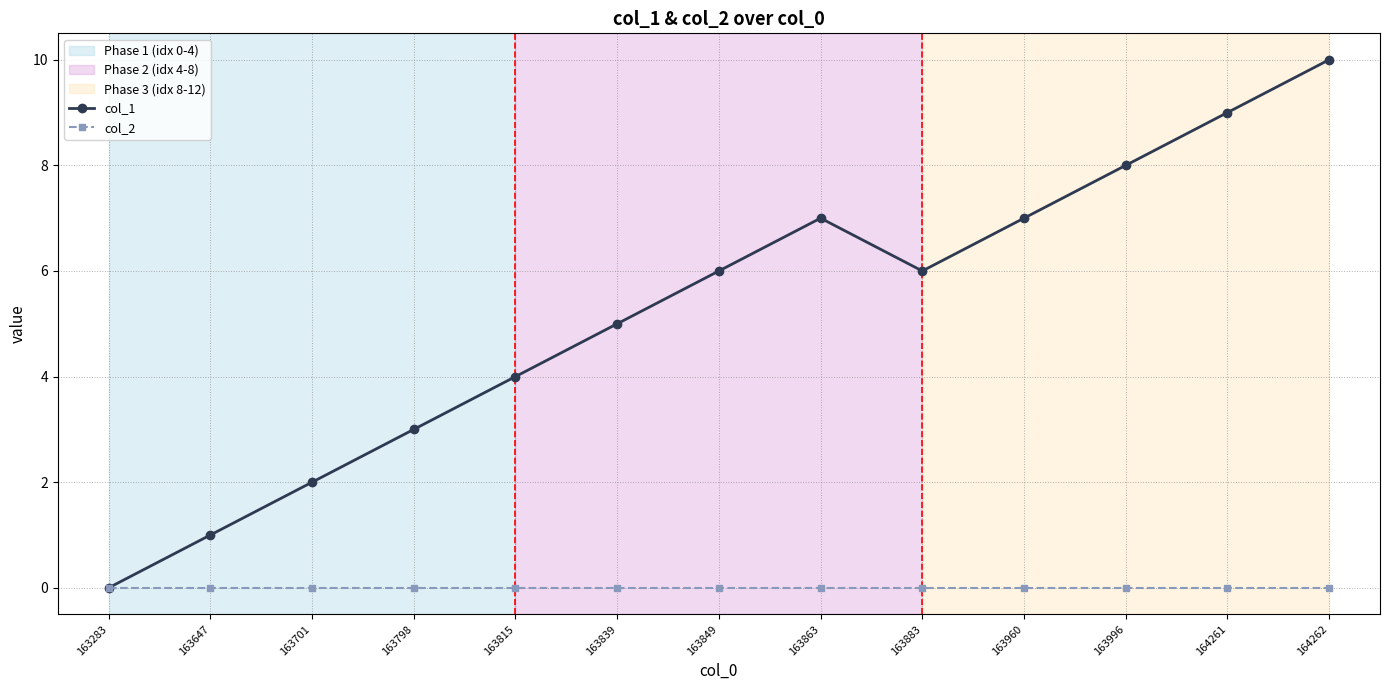

The value of col_2 at 164261 is 0. True or false?

True